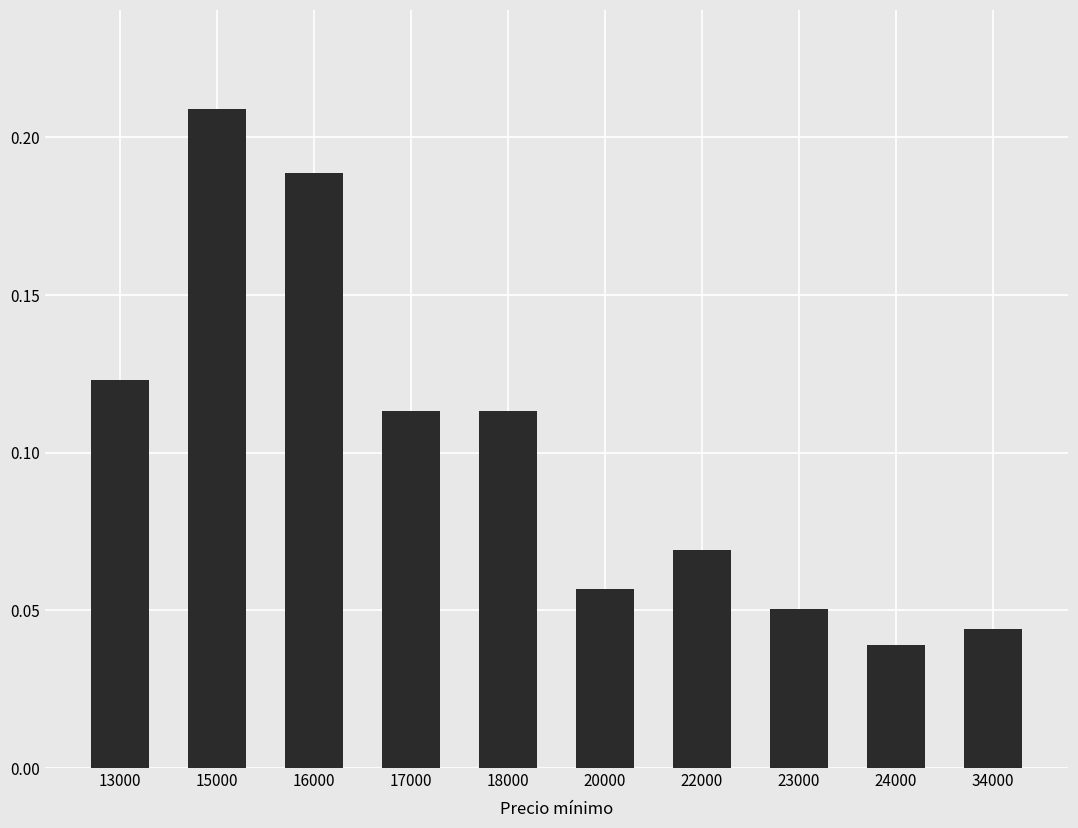

Which category has the lowest value across all series?

24000